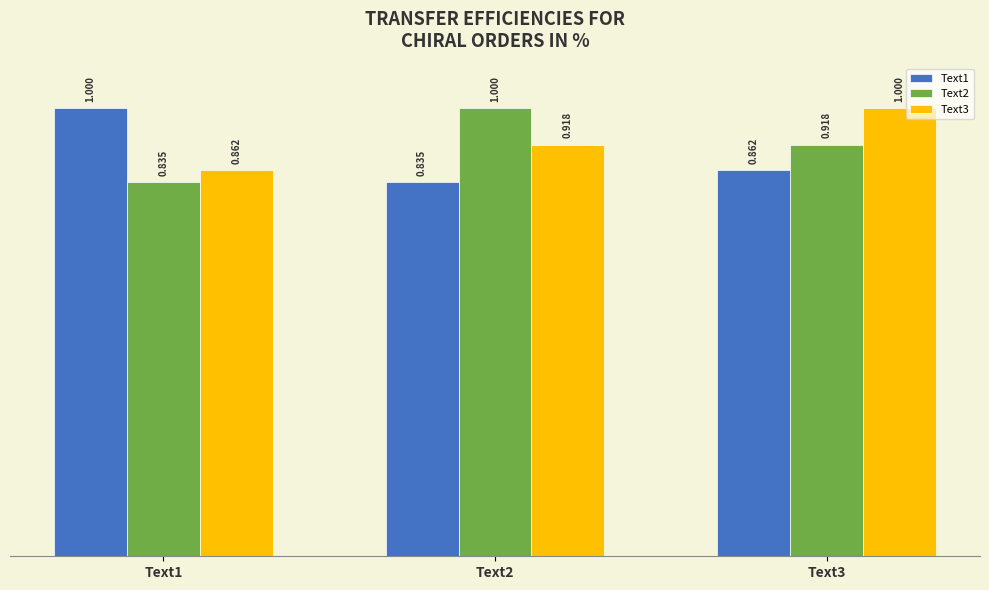

What is the value of the Text2 bar at the 3rd from the left?

0.9